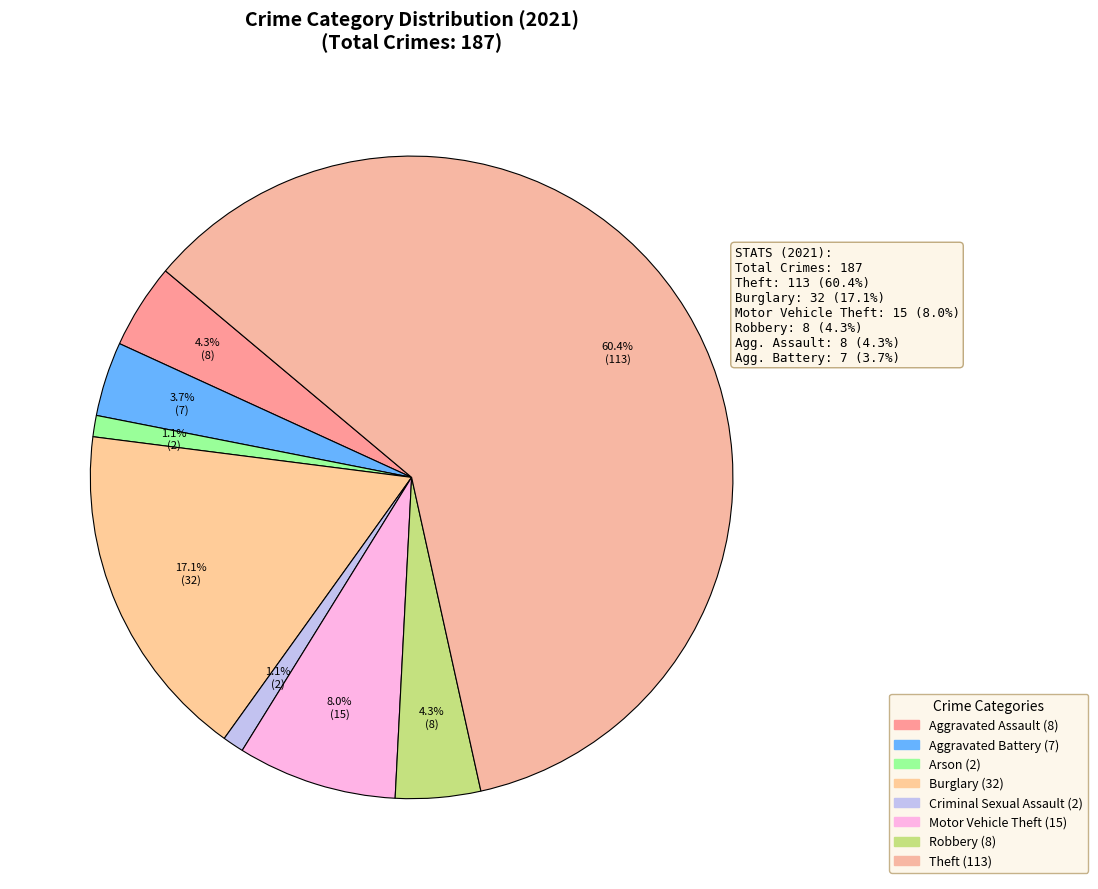

Combined, do Aggravated Battery and Motor Vehicle Theft account for over 50%?

No